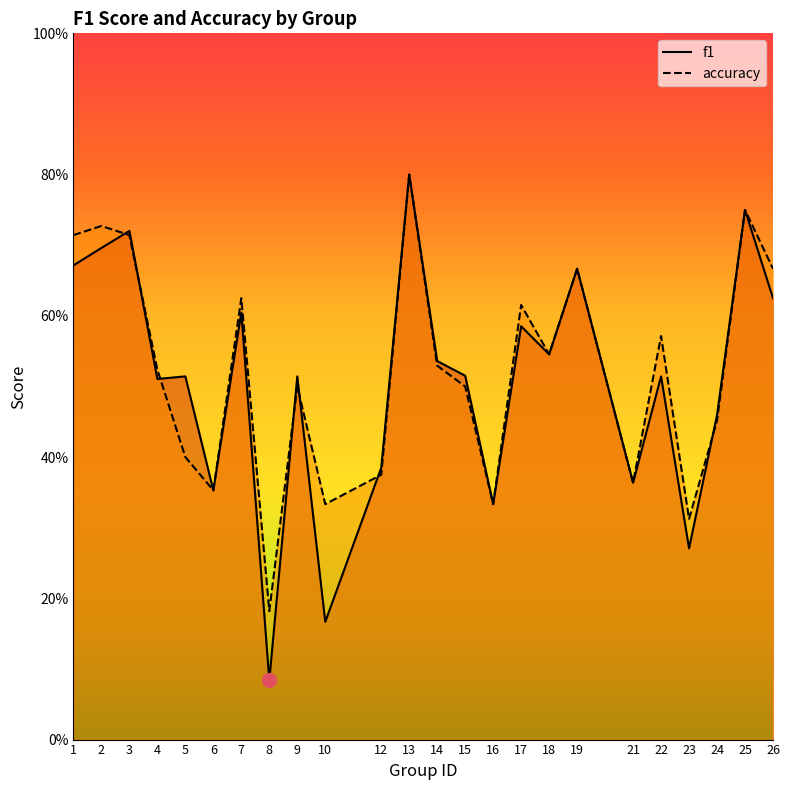

Which series has the largest total across all categories?

accuracy